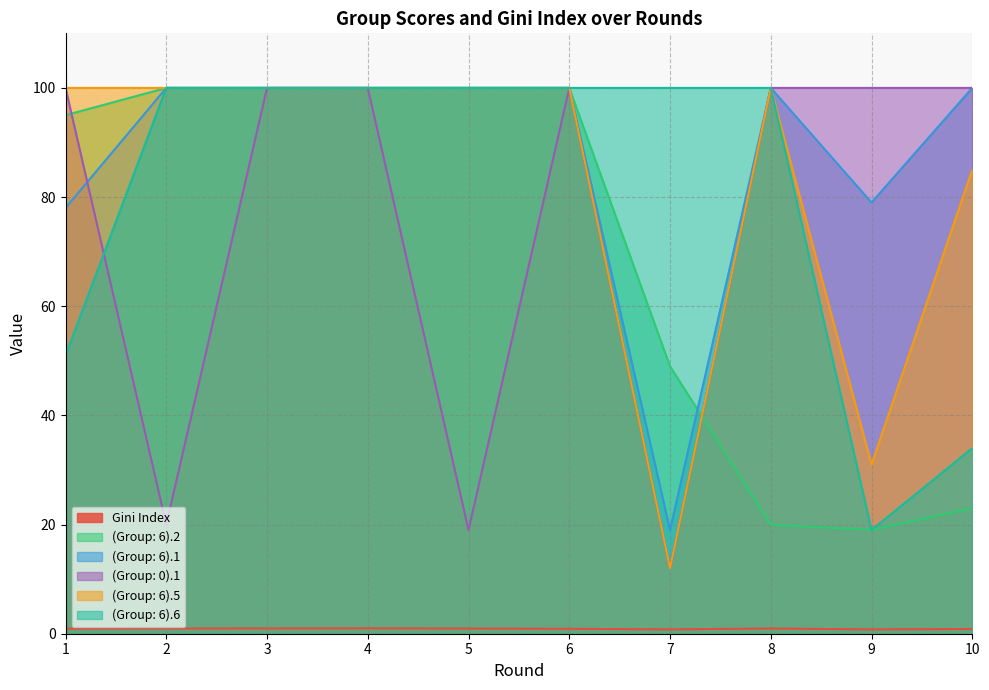

Where is the first local minimum for (Group: 6).5?

7